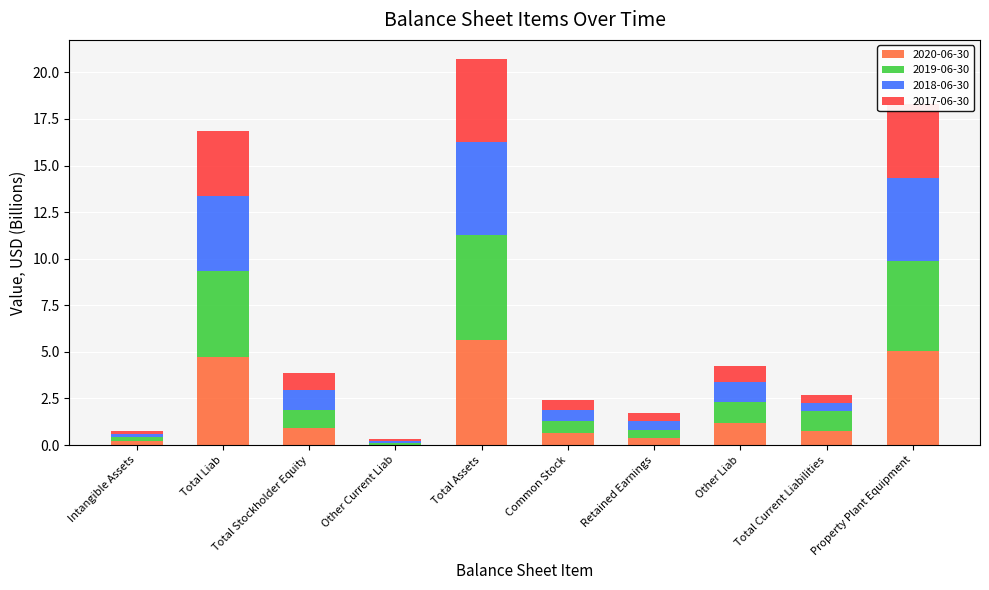

How many distinct data groups are displayed?

4